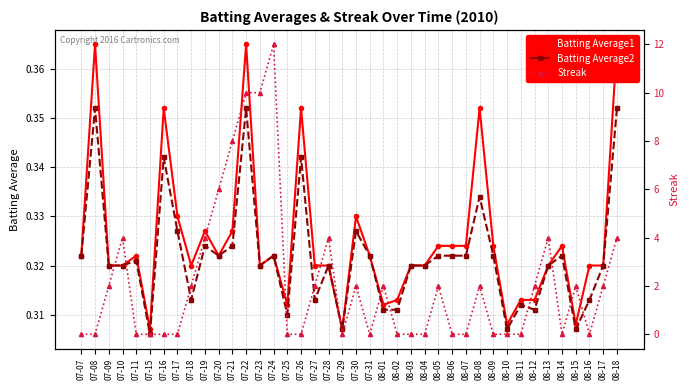

What is the maximum value for Batting Average2?

0.4